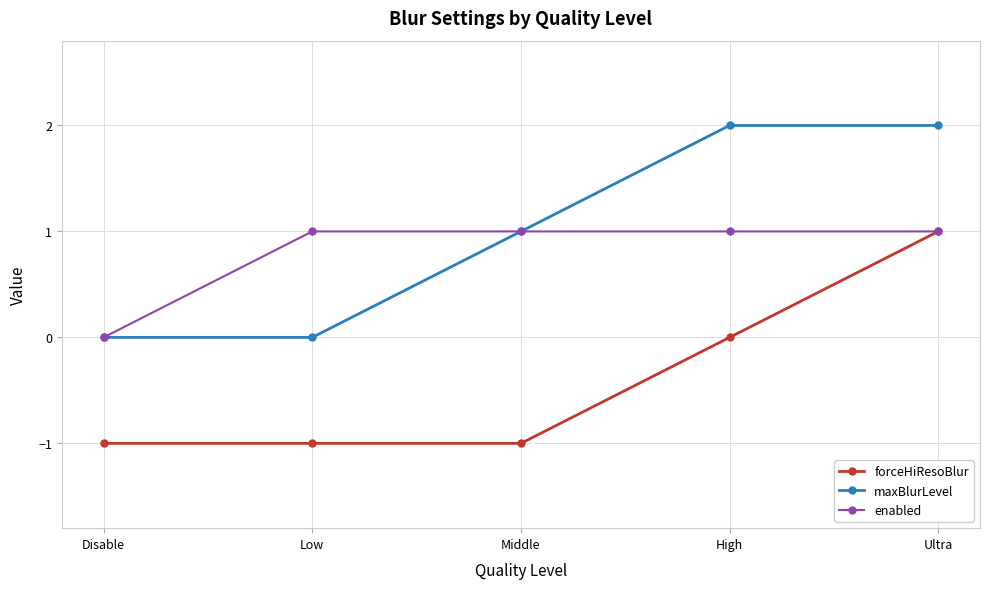

What is the total value across all series at Disable?

-1